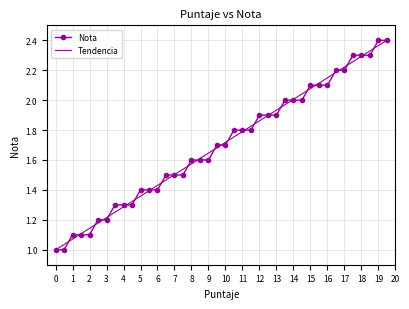

What are all the series names shown in the legend?

Nota, Tendencia